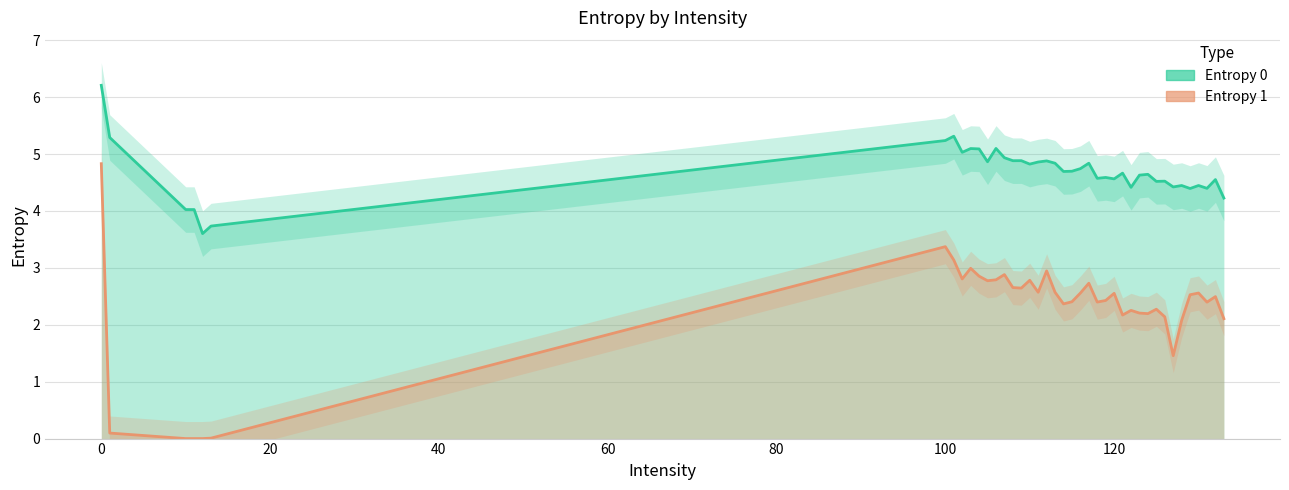

How many values in the Entropy 0 series exceed 4?

38